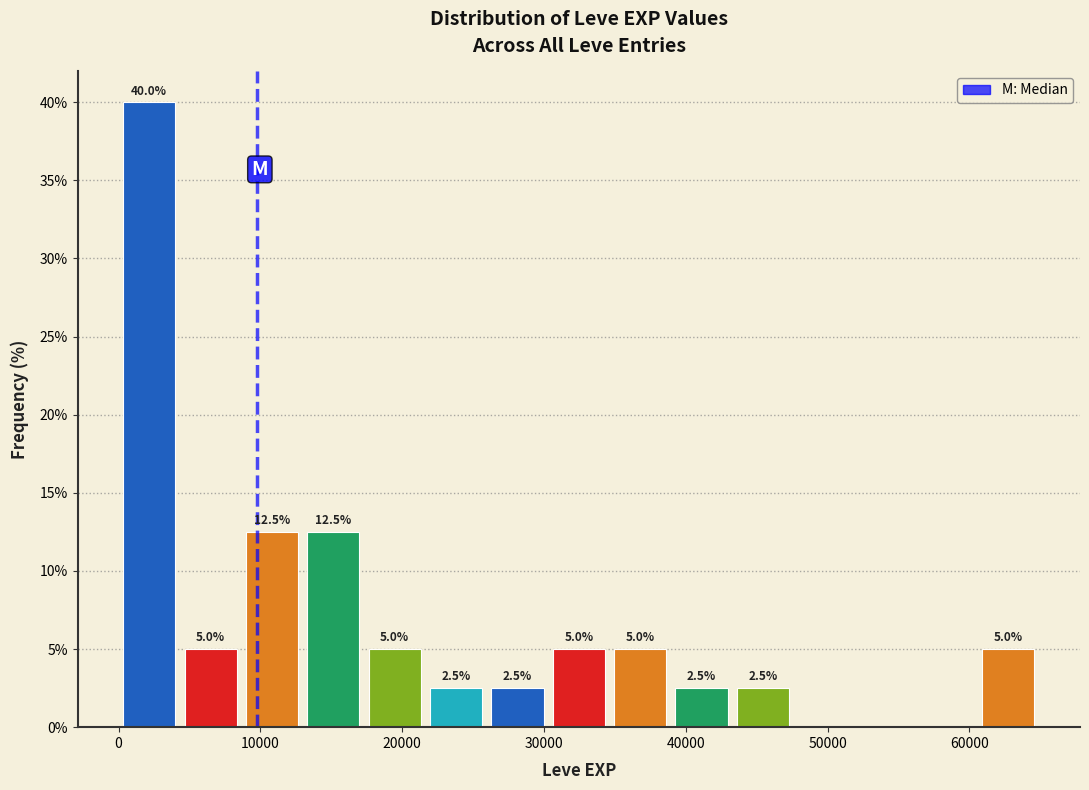

Over which range of the x-axis is the bar tallest?

0 to 4000